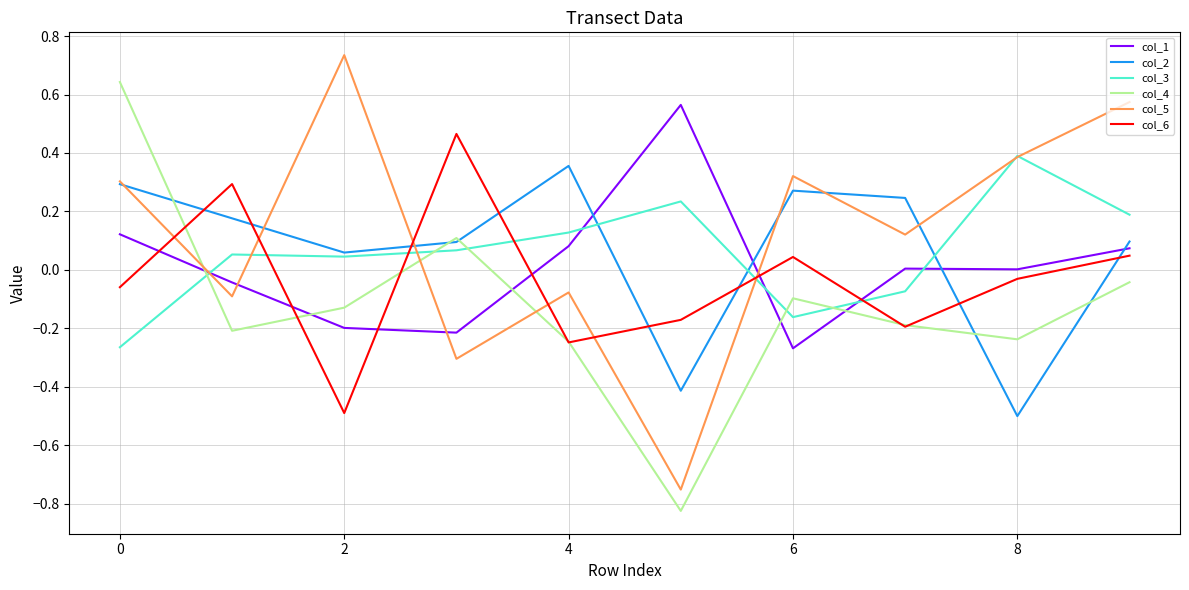

How many times do col_3 and col_1 cross each other?

5